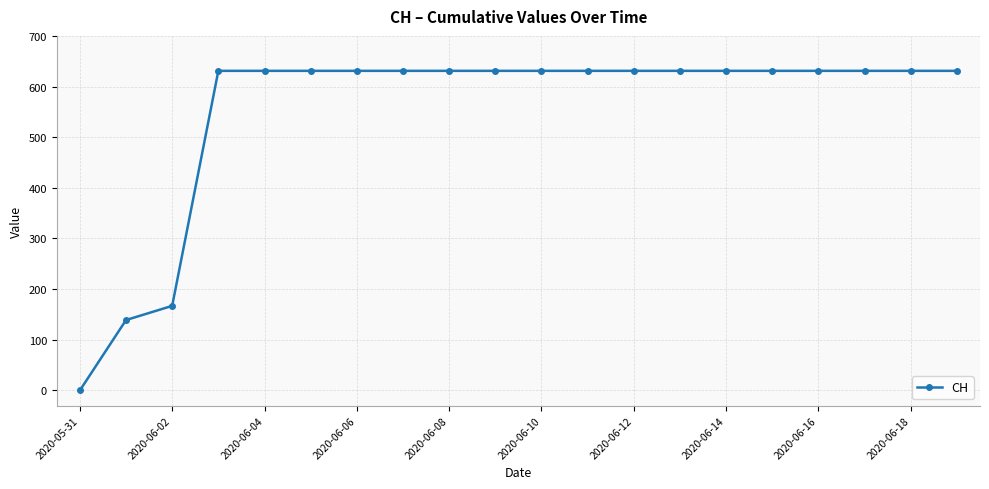

What is the maximum value shown in the chart?

631